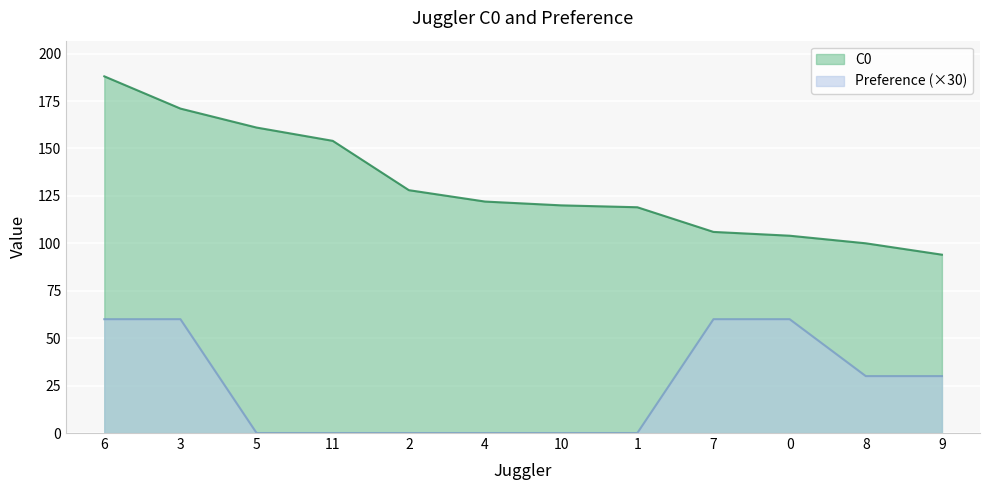

Rank the series by their maximum value, from lowest to highest.

Preference (×30), C0